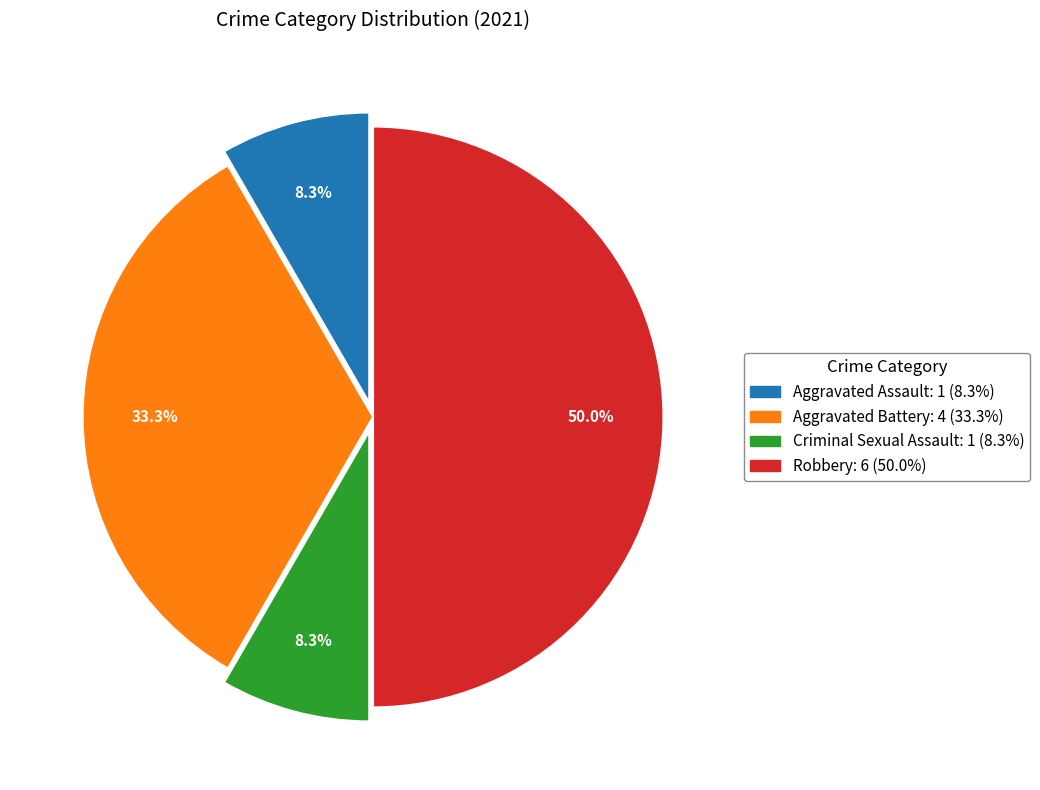

Which has a higher value, Criminal Sexual Assault or Aggravated Battery?

Aggravated Battery